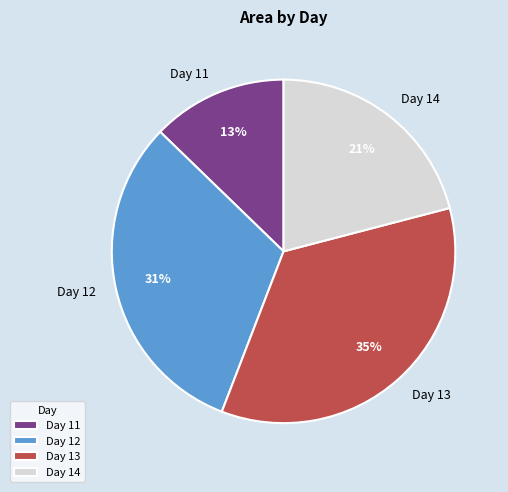

Count the number of slices in the pie.

4